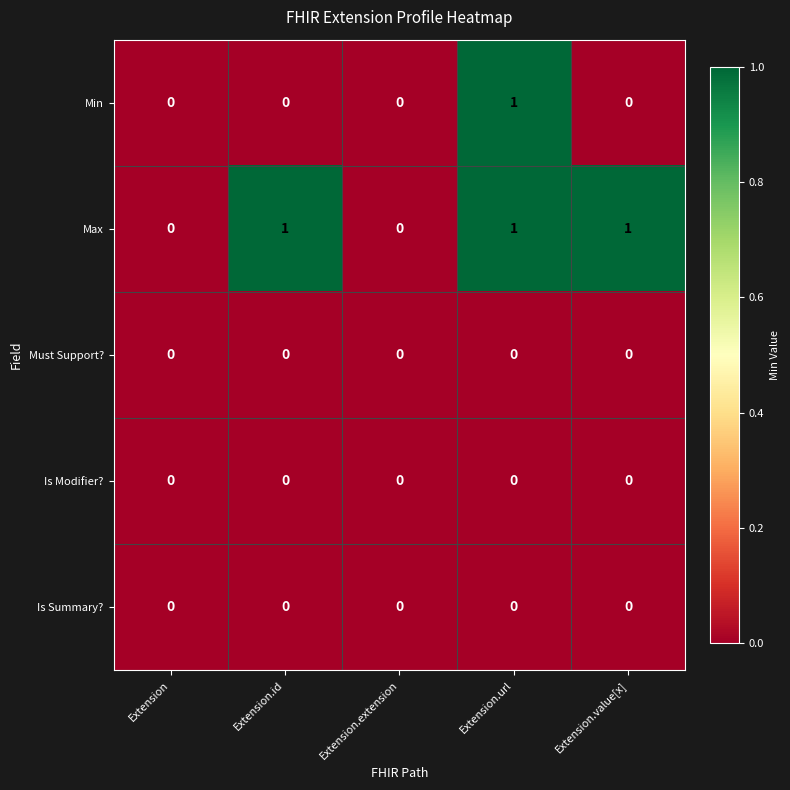

What is the spread (max minus min) of values at Extension.id?

1